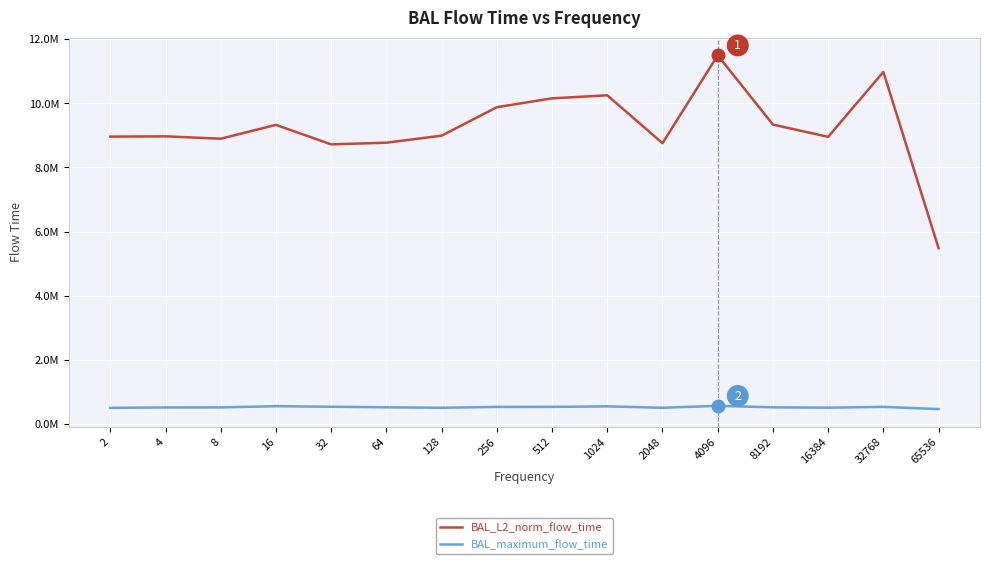

Is this an area chart (filled region under the line)?

No